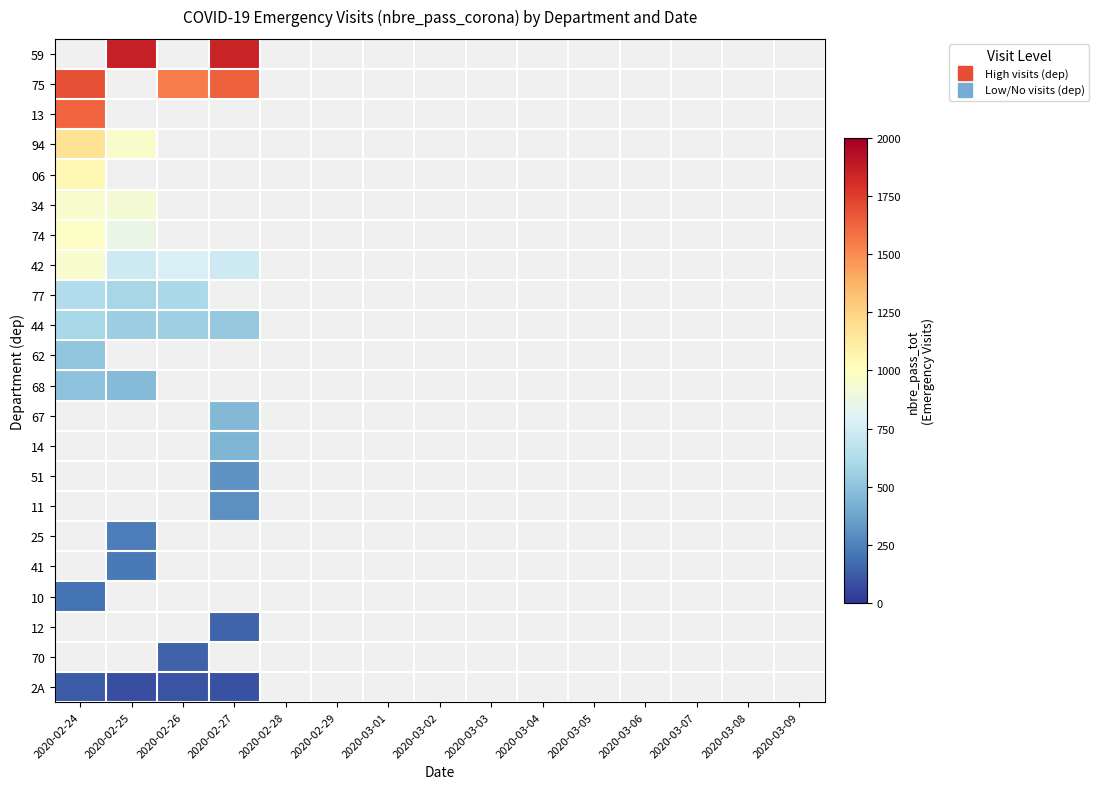

Count the number of data series in this chart.

22